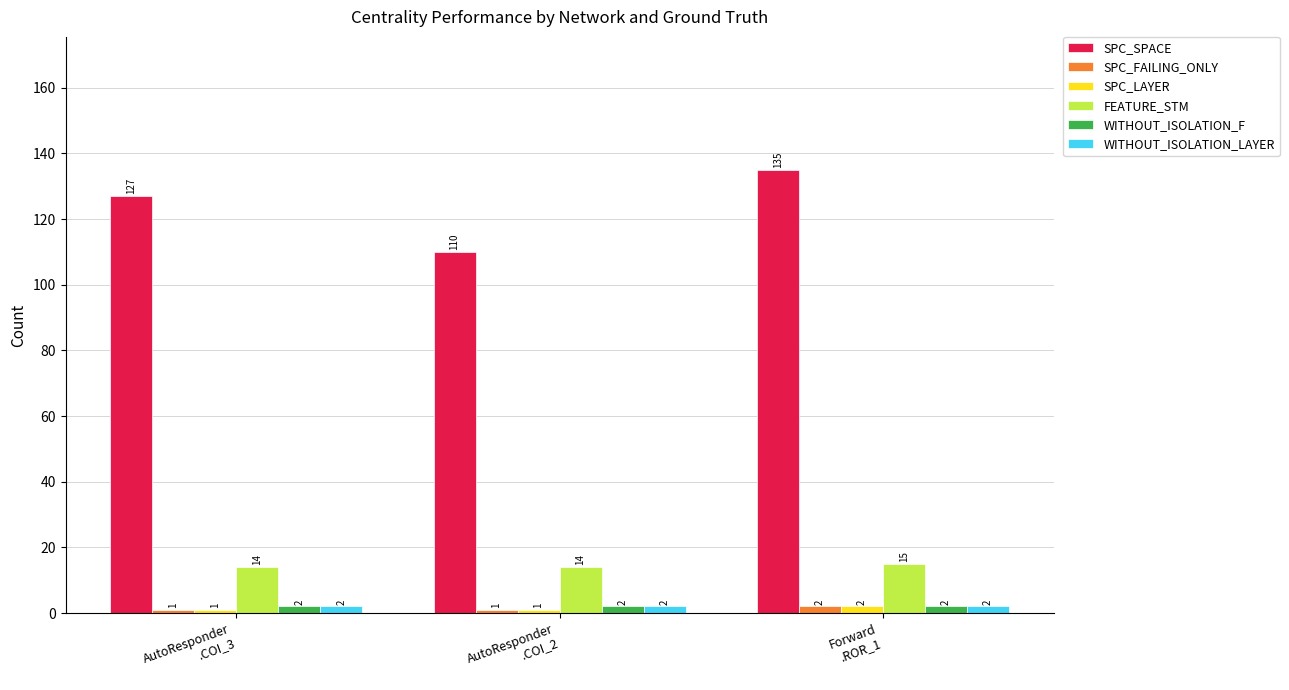

How many values in the SPC_FAILING_ONLY series exceed 1?

1